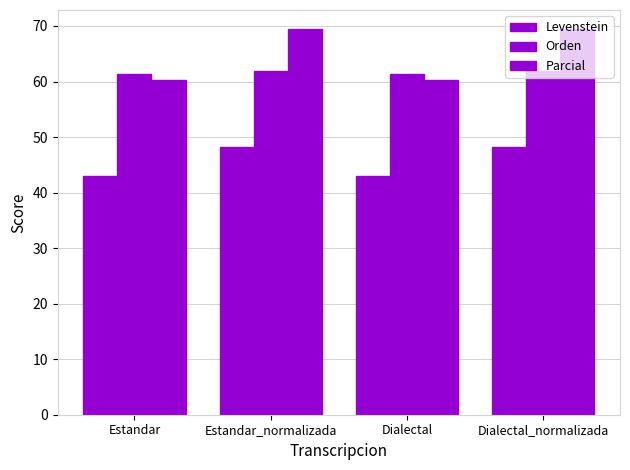

How many data points in Parcial are less than 69?

2